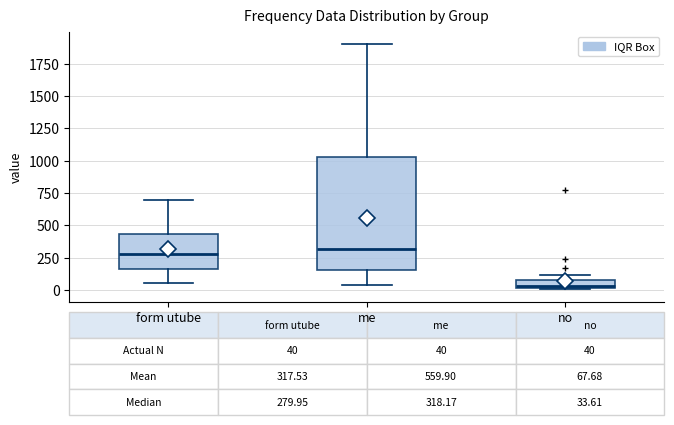

Which box's median line is the lowest?

no